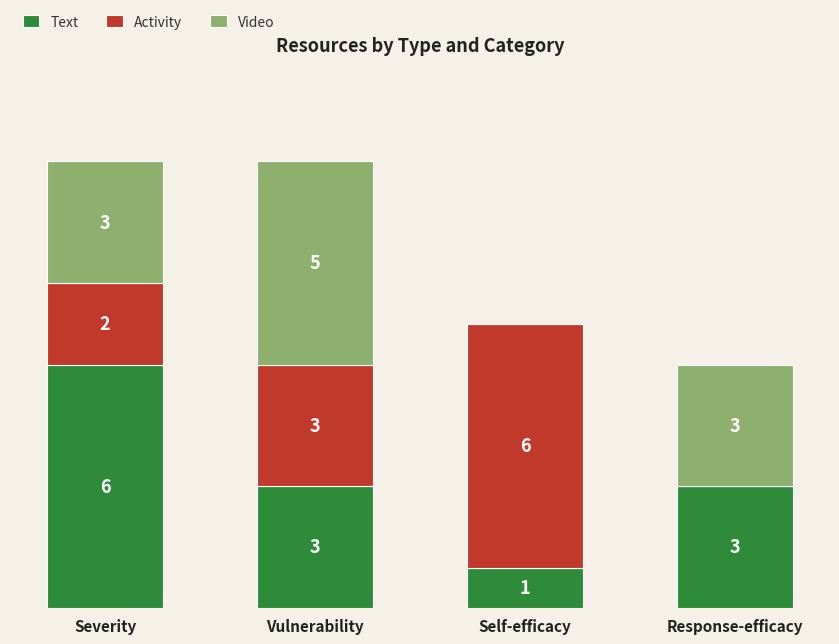

At which label does Text reach its peak?

Severity